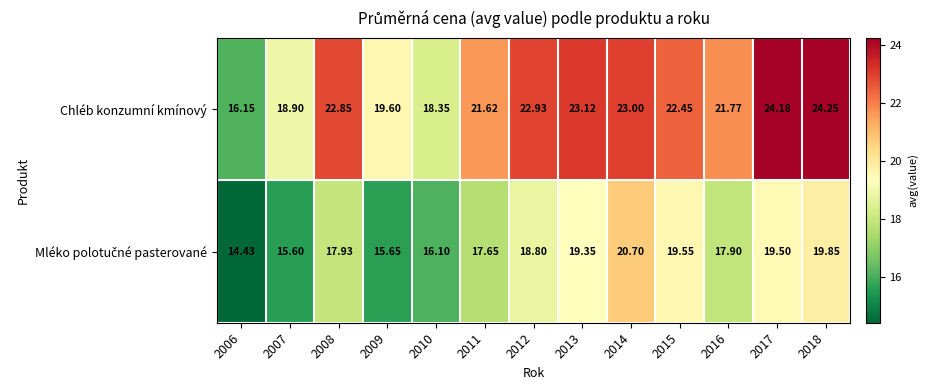

Which series has the largest total across all categories?

Chléb konzumní kmínový